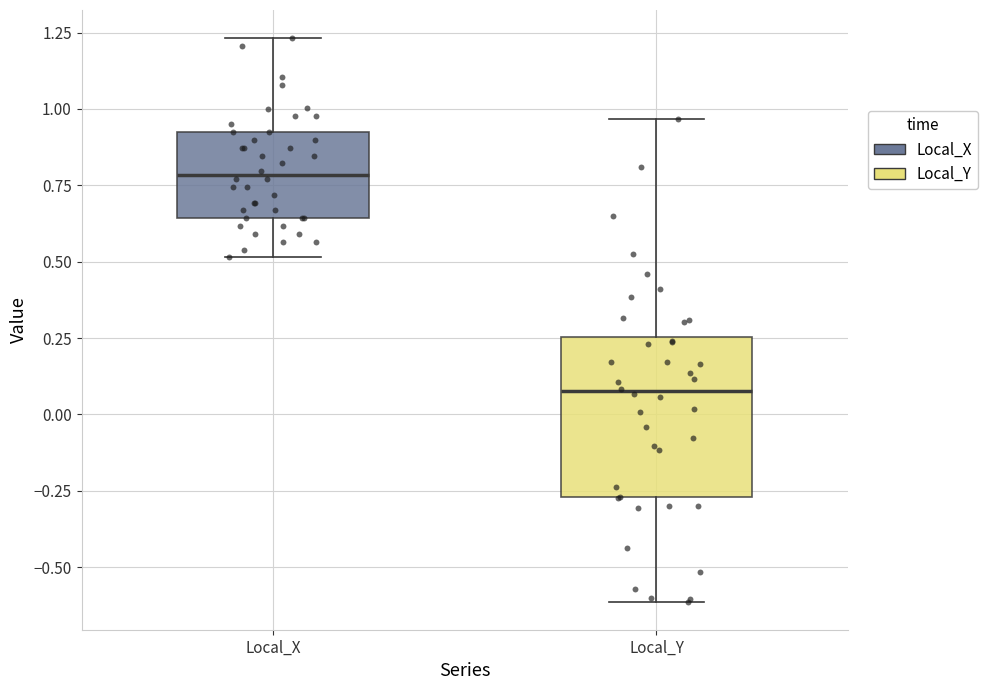

Which box has the lowest median line?

Local_Y